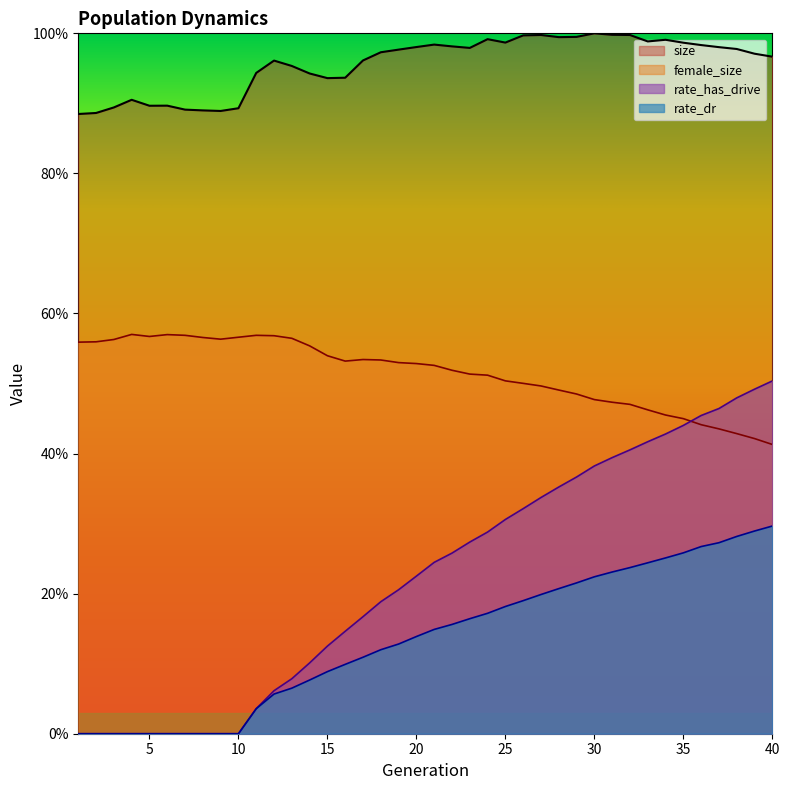

True or false: rate_has_drive and female_size intersect in this chart.

True